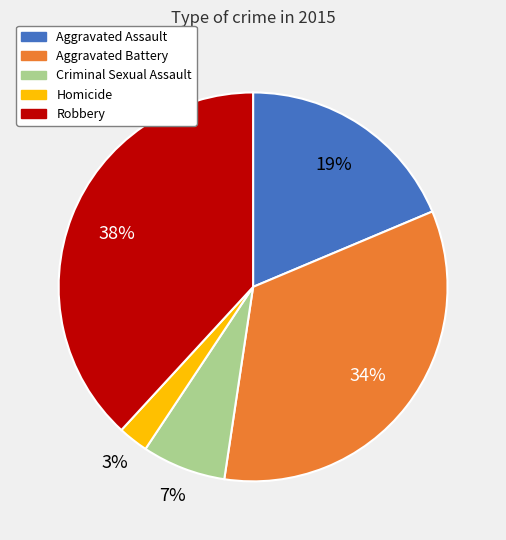

How many segments does this pie chart have?

5